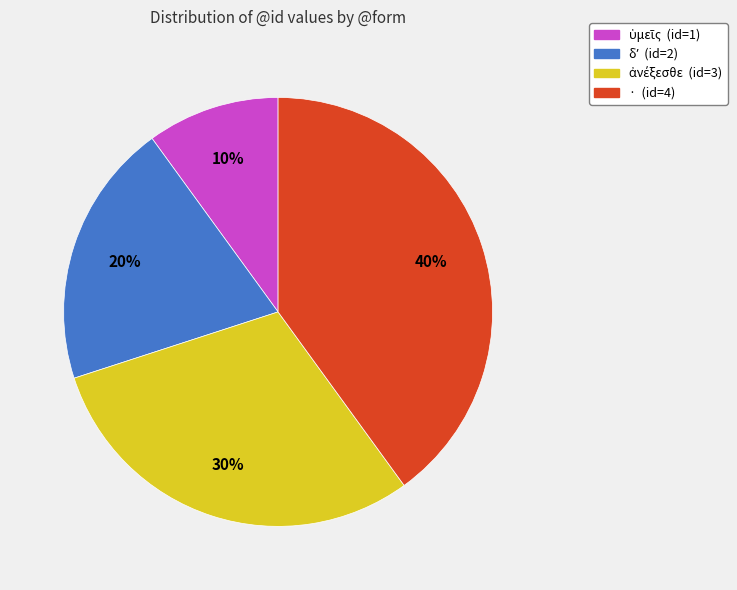

To the nearest percent, what is the difference between the largest and smallest slice percentages?

30%